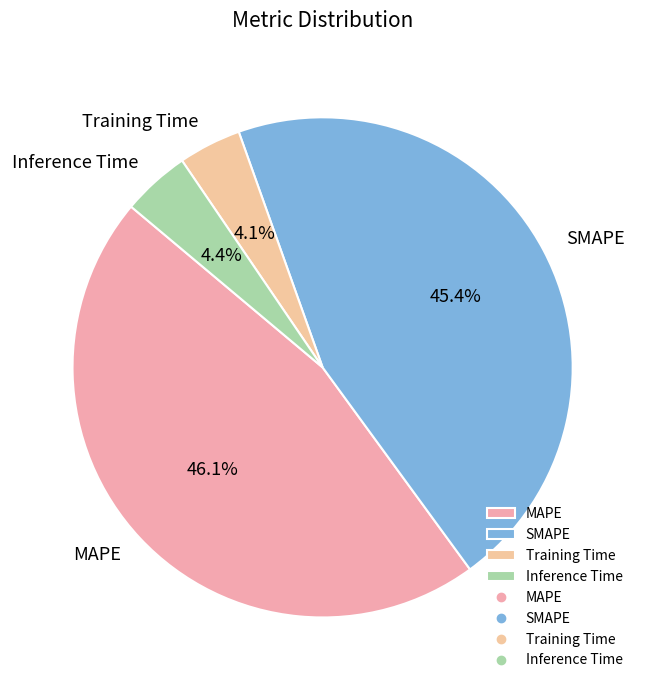

How many slices are in this pie chart?

4